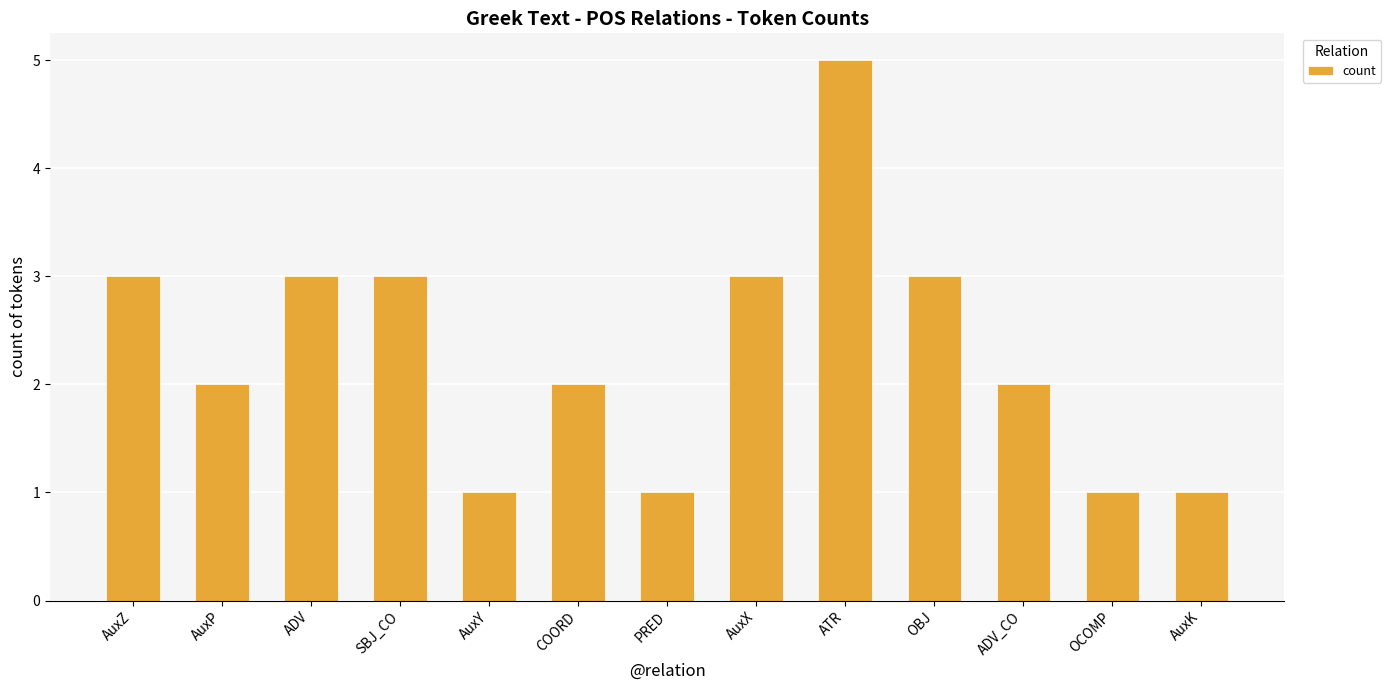

Reading right to left, extract all data points from this chart.

AuxK=1	OCOMP=1	ADV_CO=2	OBJ=3	ATR=5	AuxX=3	PRED=1	COORD=2	AuxY=1	SBJ_CO=3	ADV=3	AuxP=2	AuxZ=3